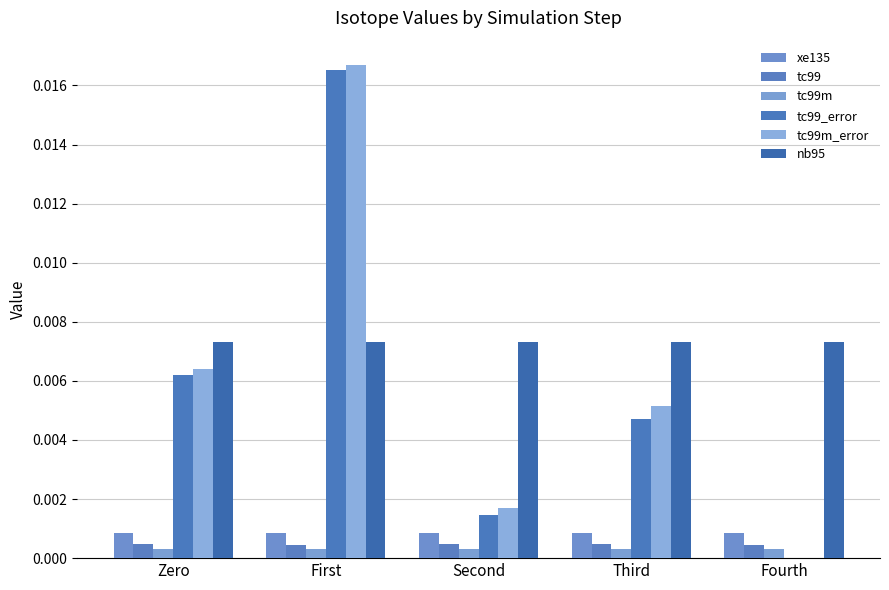

Is it true that tc99m_error equals 0.0 at Second?

False